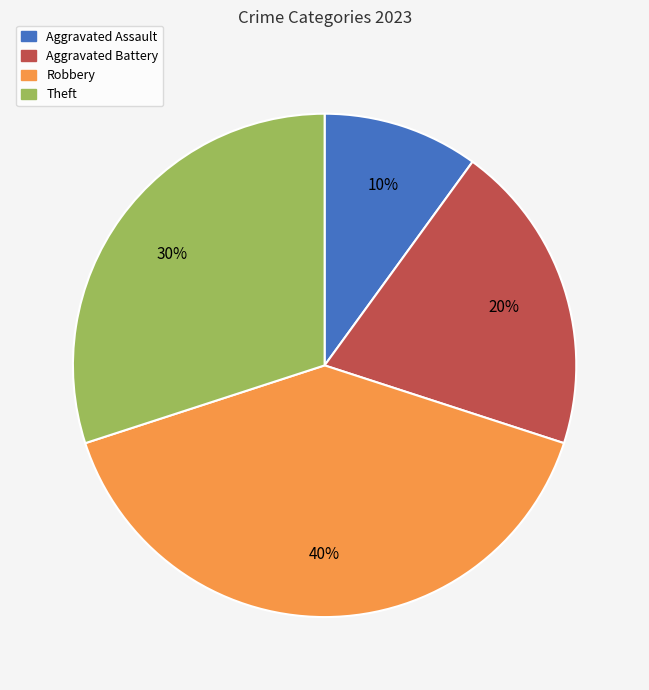

To the nearest percent, what is the difference between the largest and smallest slice percentages?

30%